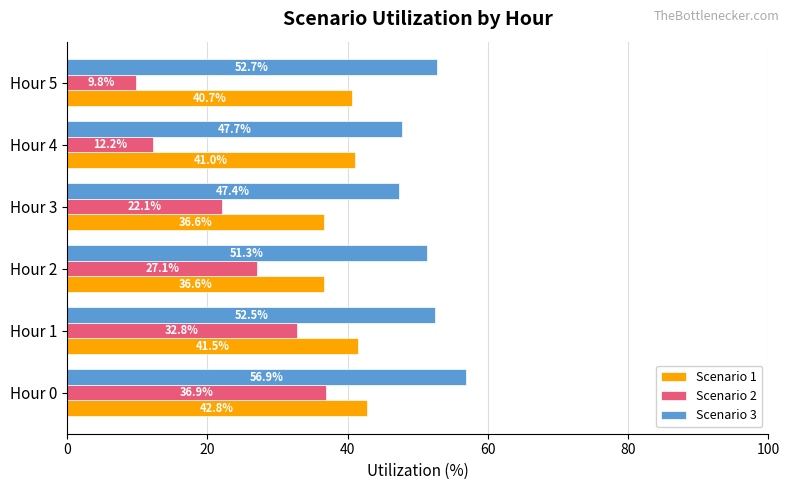

Which series has the largest range (max minus min)?

Scenario 2